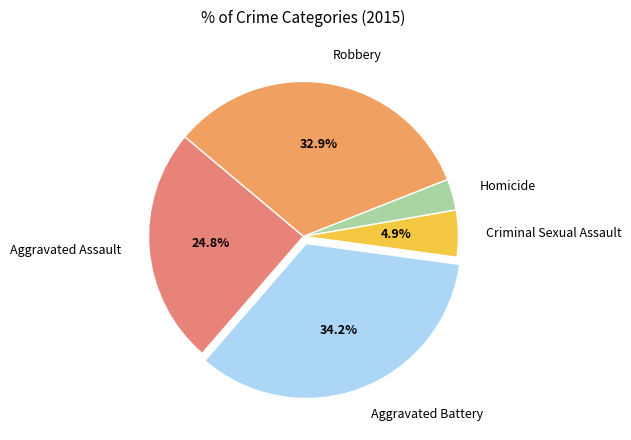

How many slices are in this pie chart?

5